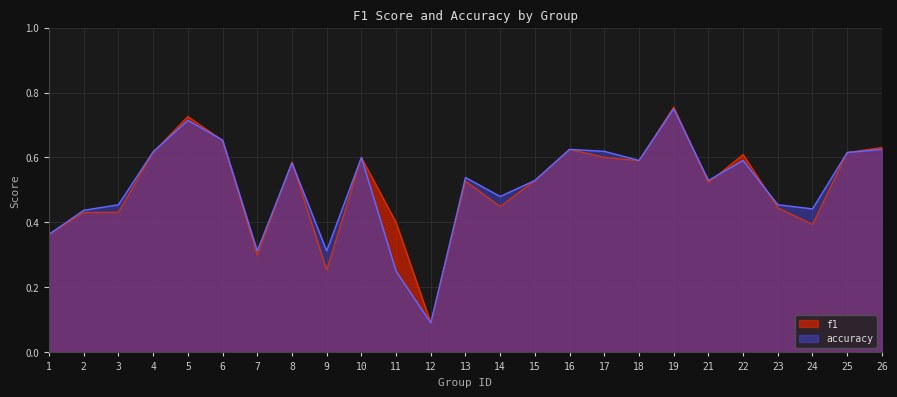

What is the difference between the accuracy values at 3 and 17?

0.2